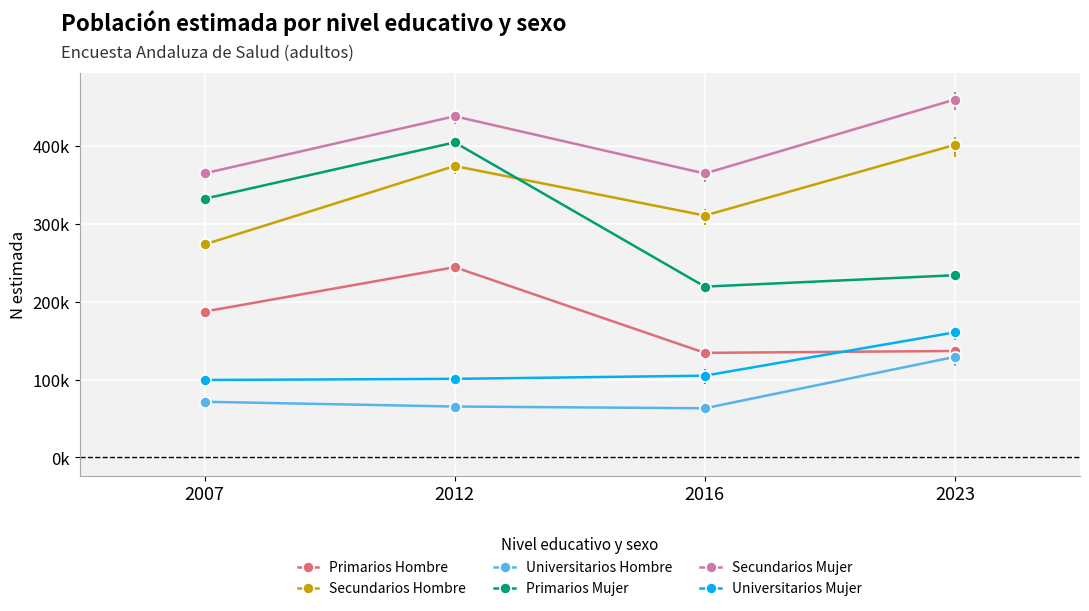

List the labels in order of Primarios Mujer value, smallest first.

2016, 2023, 2007, 2012